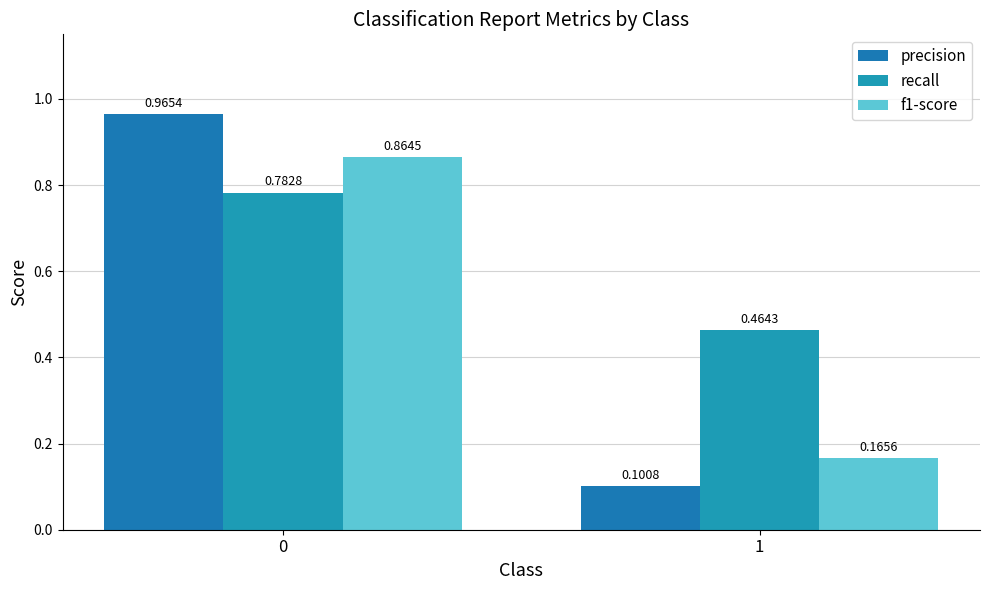

What is the difference between the maximum and minimum values in the recall series?

0.3